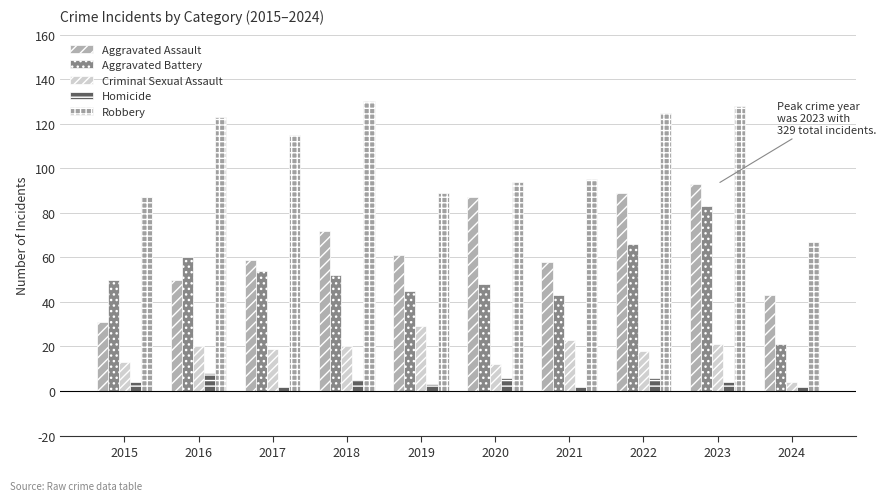

What is the value of the Robbery bar at the 5th from the left?

89